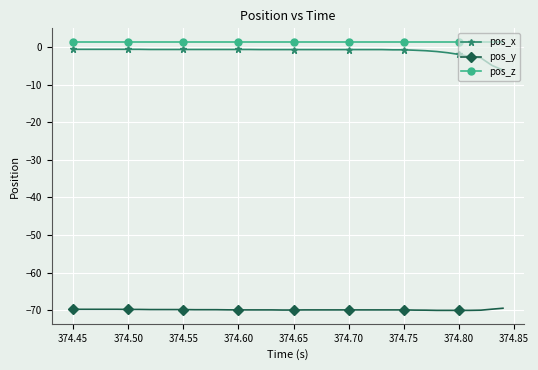

What is the minimum value shown in the chart?

-70.0